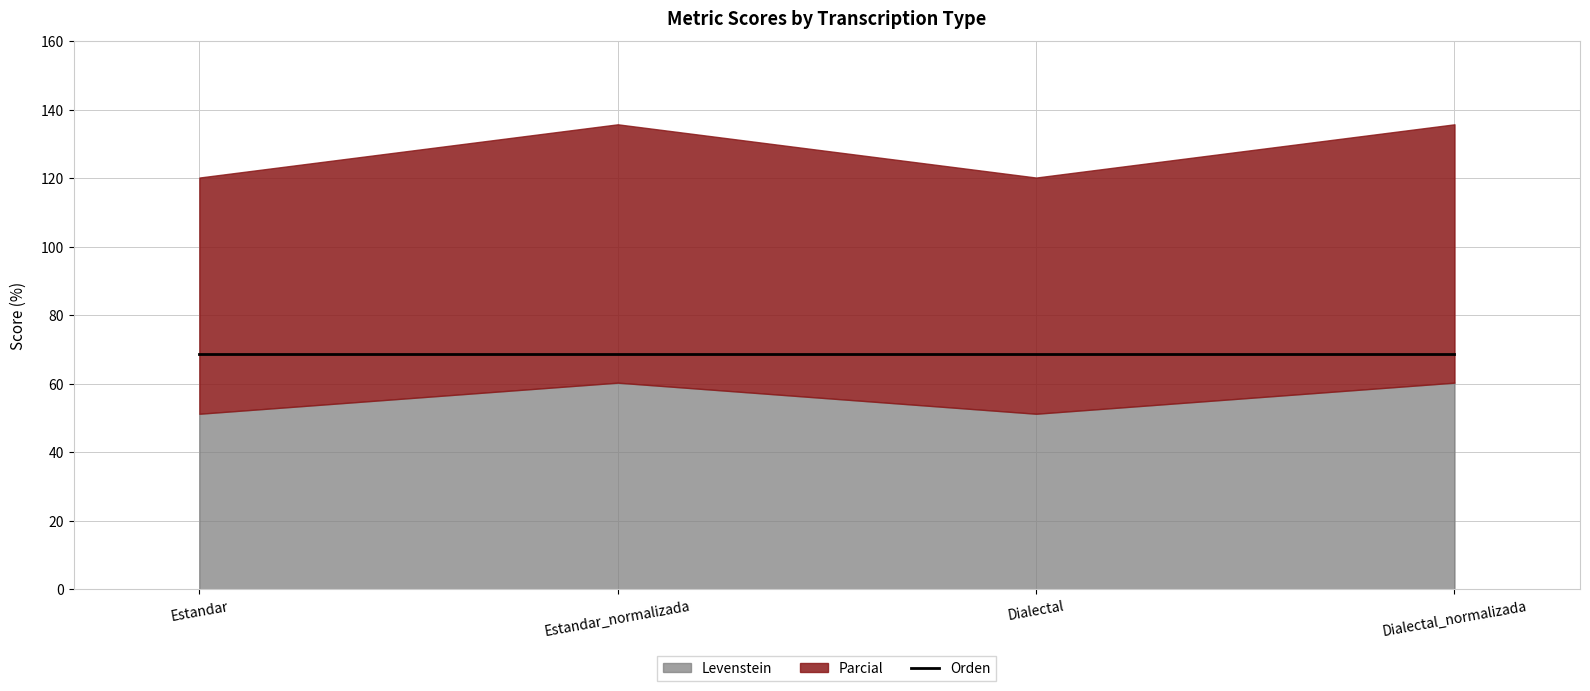

Read the Orden value at Estandar_normalizada.

68.7